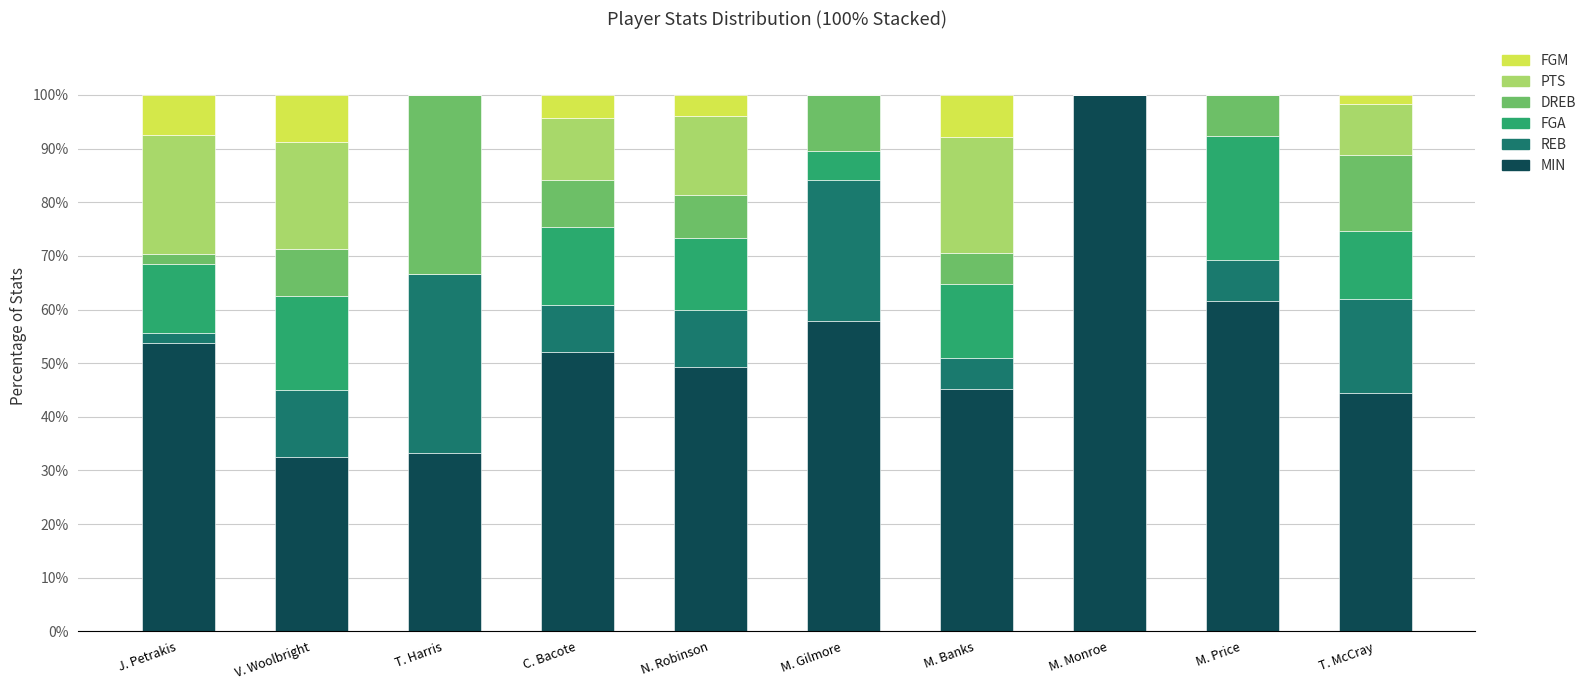

What is the sum of the MIN values at T. Harris and V. Woolbright?

65.8